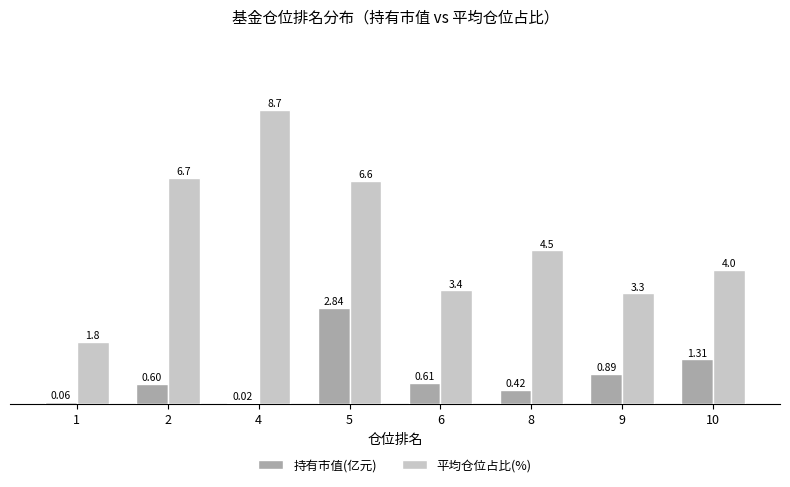

Is the value of 平均仓位占比(%) at 6 greater than the value of 持有市值(亿元) at 5?

Yes